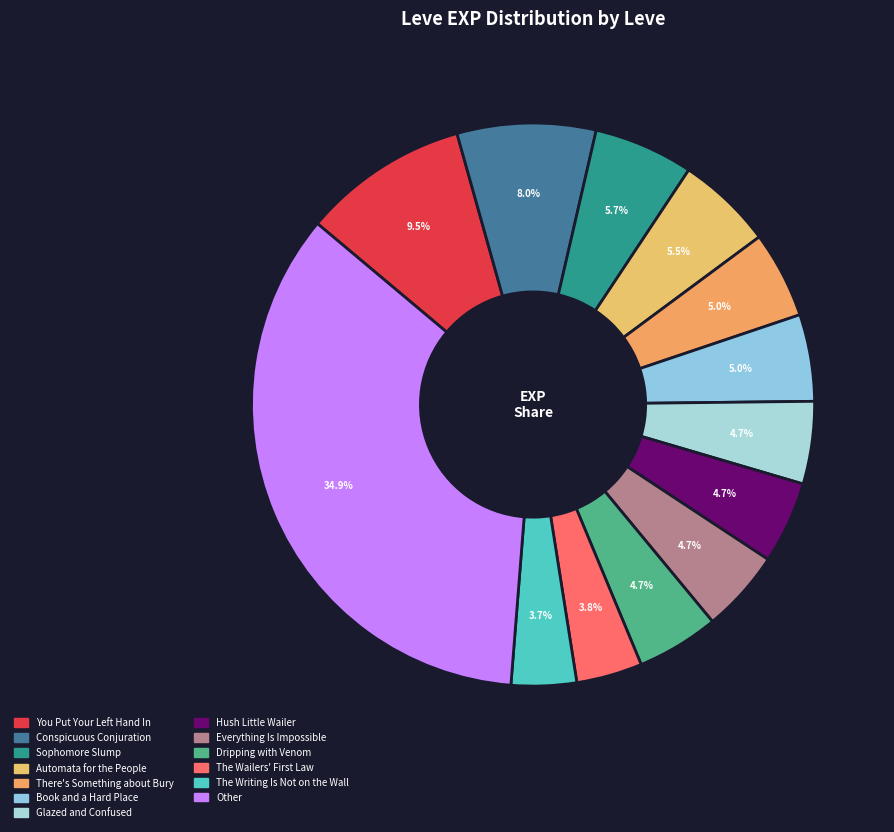

How many segments does this pie chart have?

13